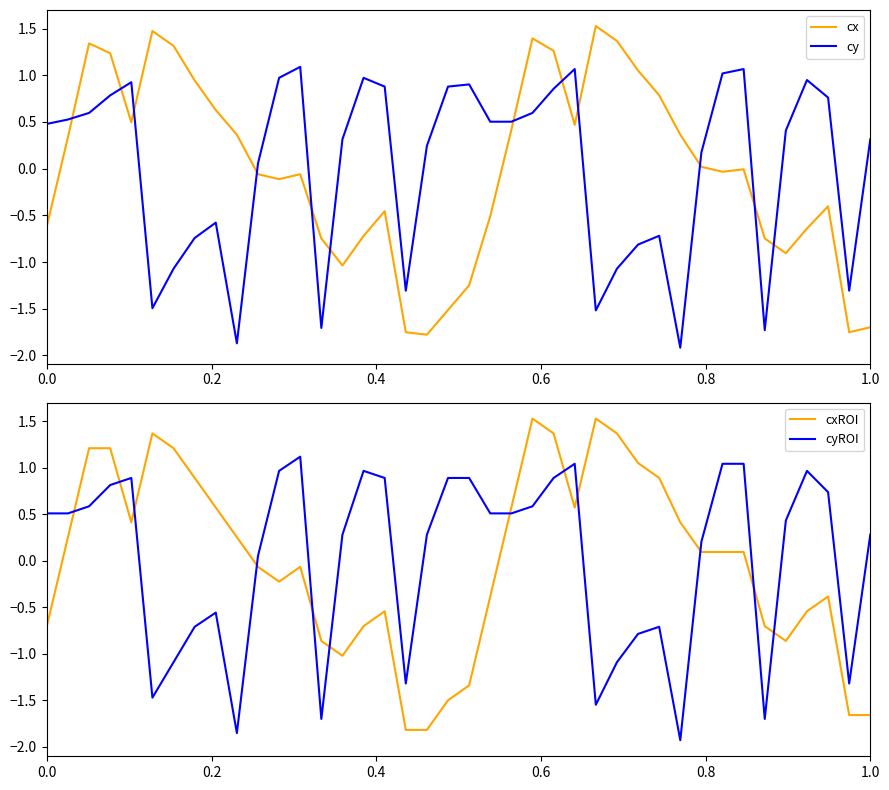

What is the lowest value of the cy series?

-1.9